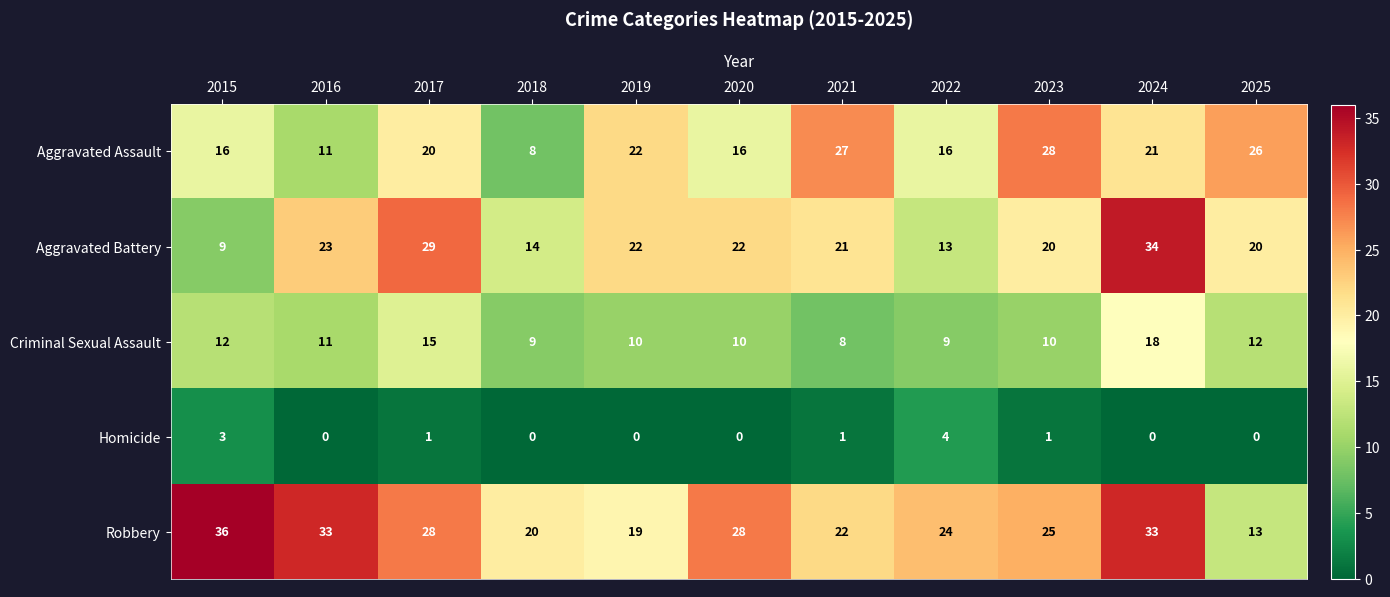

Rank the series at 2020 from lowest to highest value.

Homicide, Criminal Sexual Assault, Aggravated Assault, Aggravated Battery, Robbery